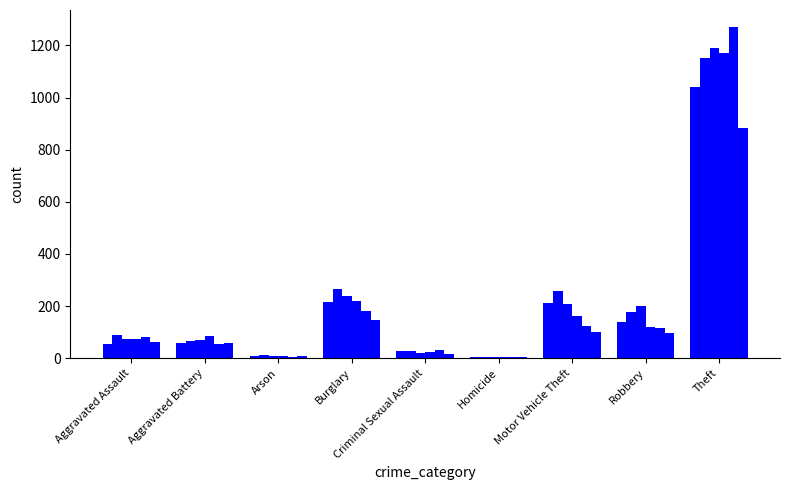

How many groups of bars are there?

9